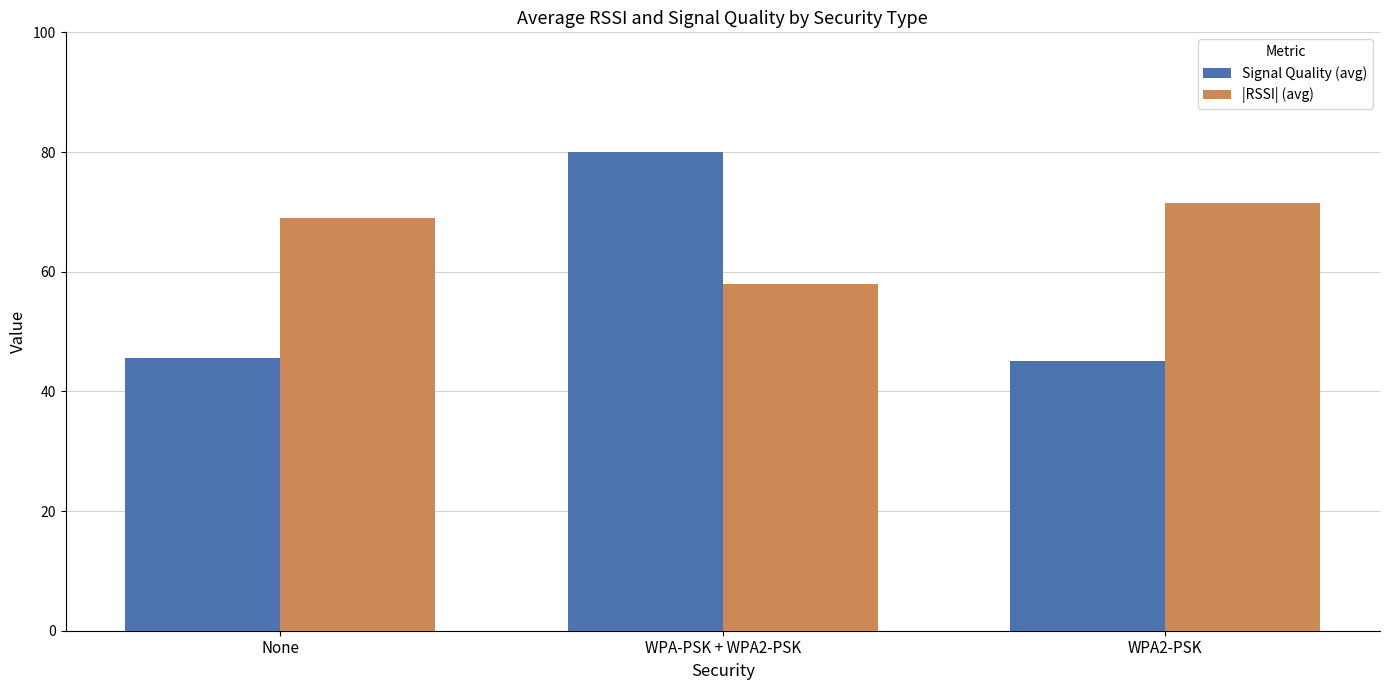

List the series in order of their peak value, lowest first.

|RSSI| (avg), Signal Quality (avg)